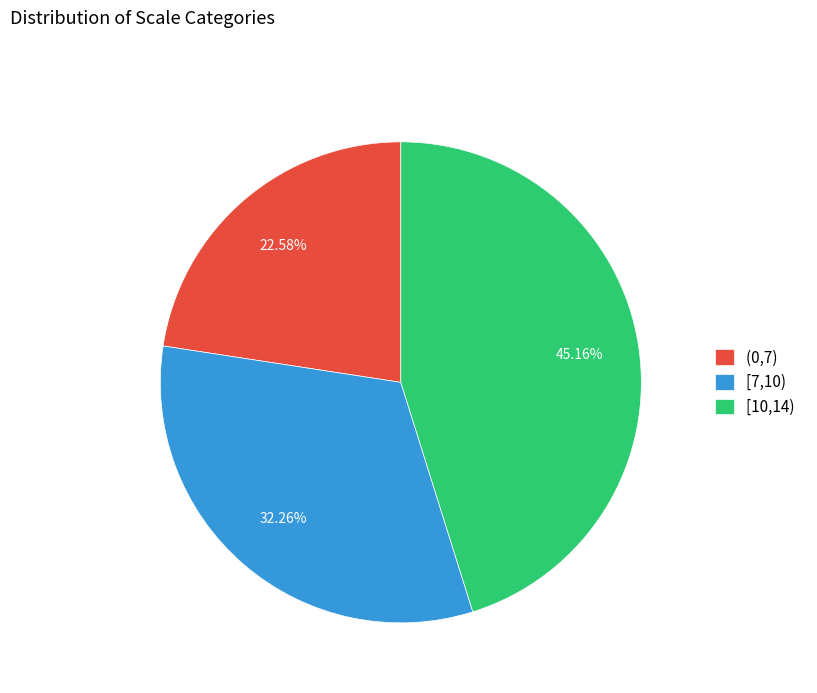

To the nearest percent, what is the average slice percentage?

33%